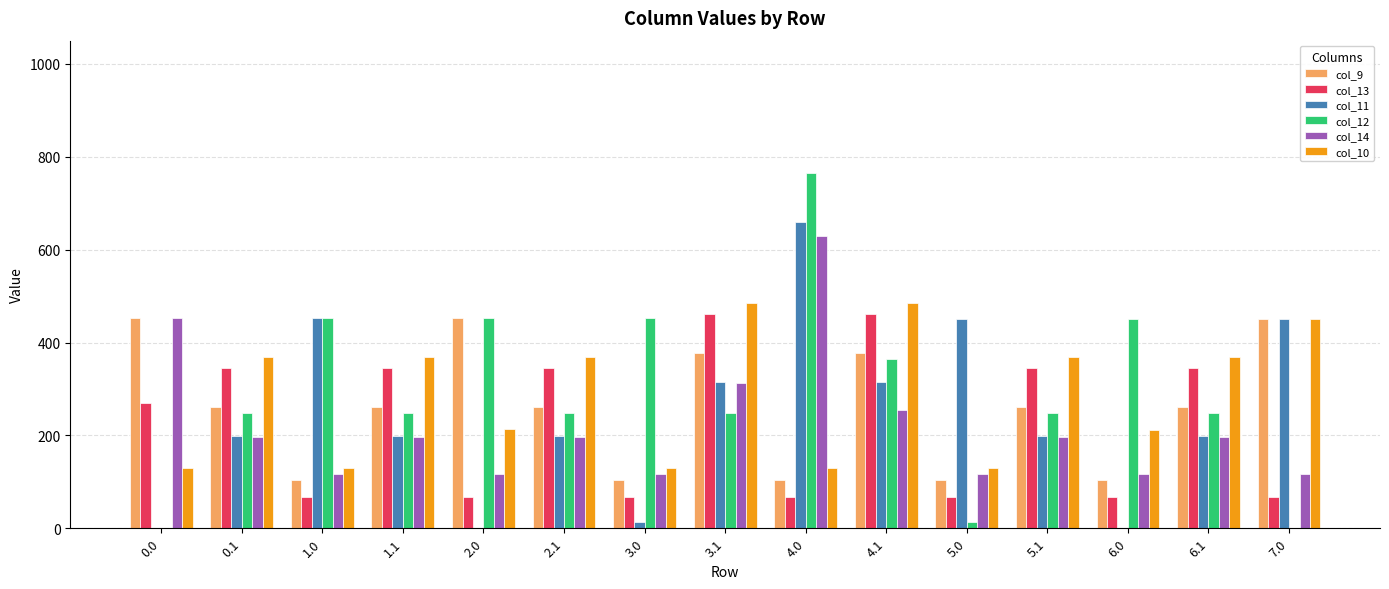

The value of col_9 at 0.1 is 262.0. True or false?

True